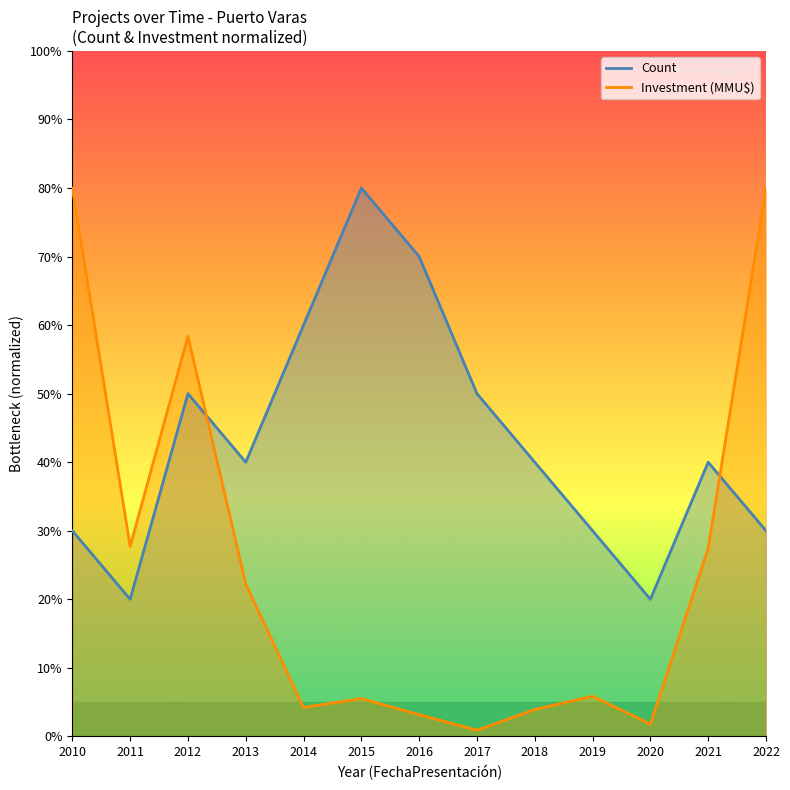

True or false: Investment (MMU$) has more than 2 interior local peaks.

True